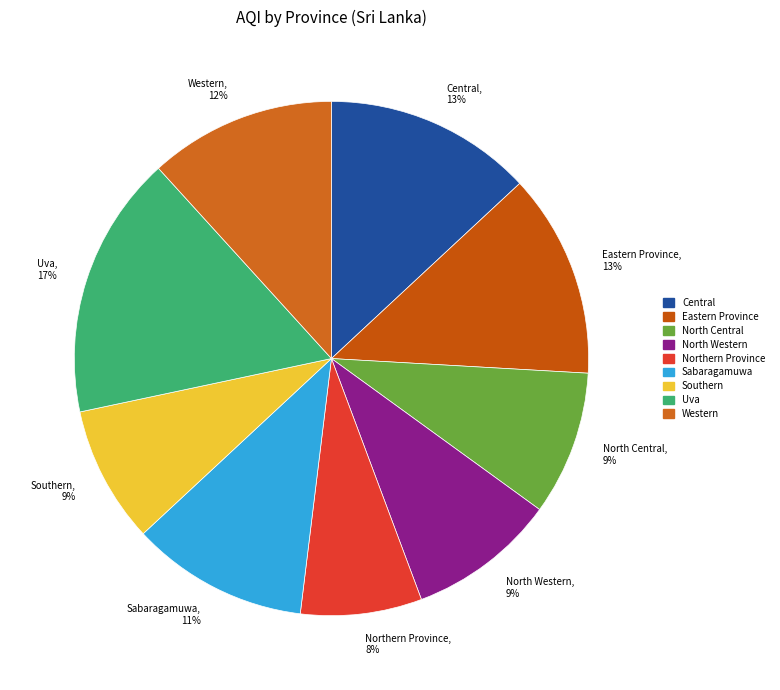

To the nearest percent, what portion does Western represent?

12%